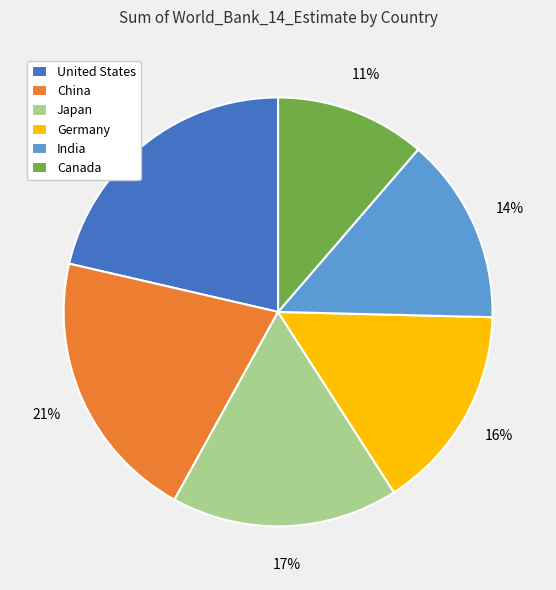

Between Germany and India, which is larger?

Germany